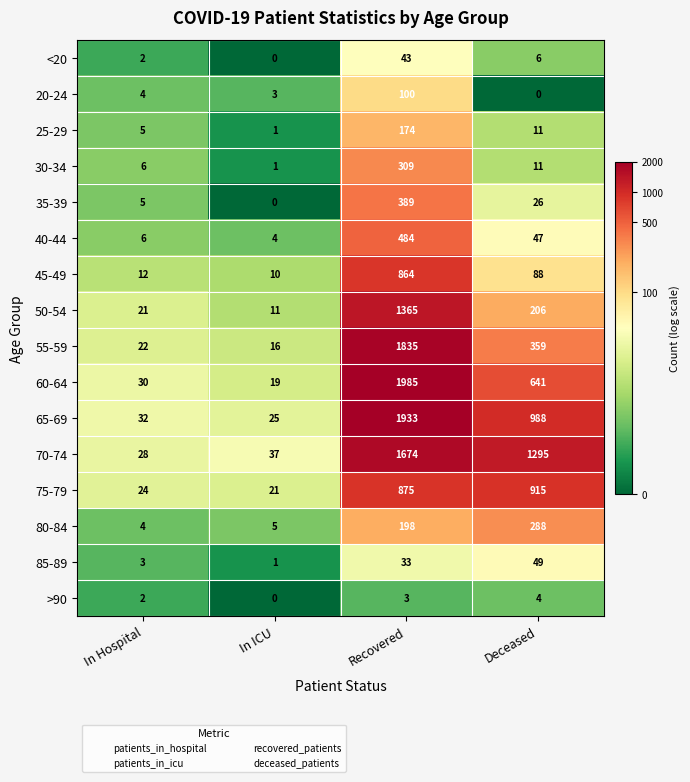

Rank the series by their maximum value, from lowest to highest.

>90, <20, 85-89, 20-24, 25-29, 80-84, 30-34, 35-39, 40-44, 45-49, 75-79, 50-54, 70-74, 55-59, 65-69, 60-64